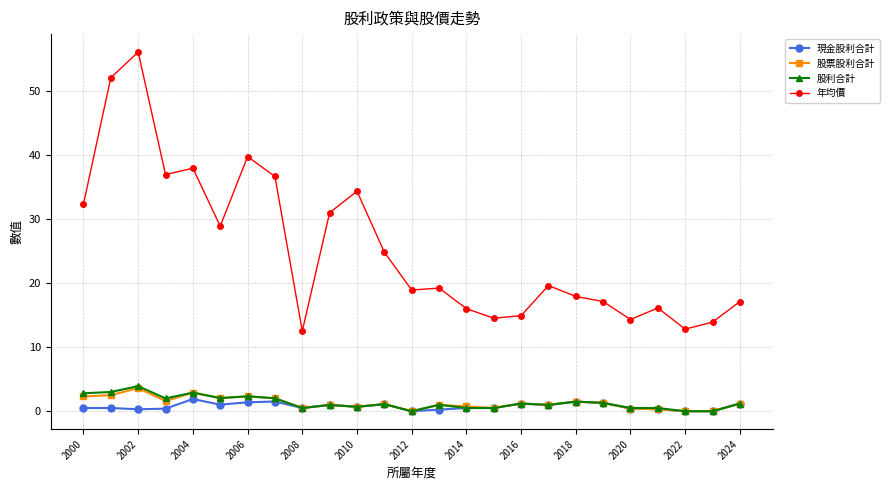

How many series are shown in this chart?

4